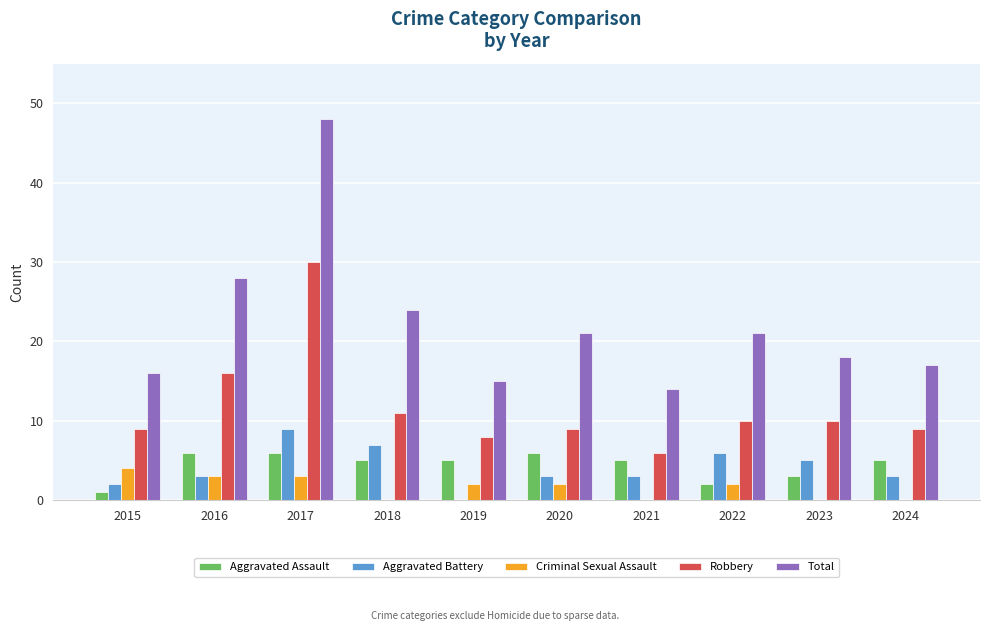

The Total series shows 14 at 2021. True or false?

True